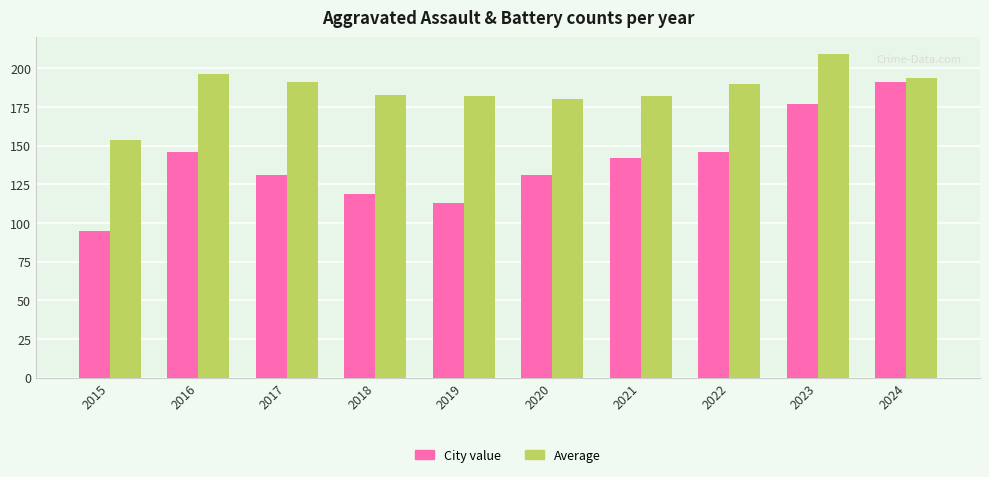

At which label does City value reach its minimum?

2015